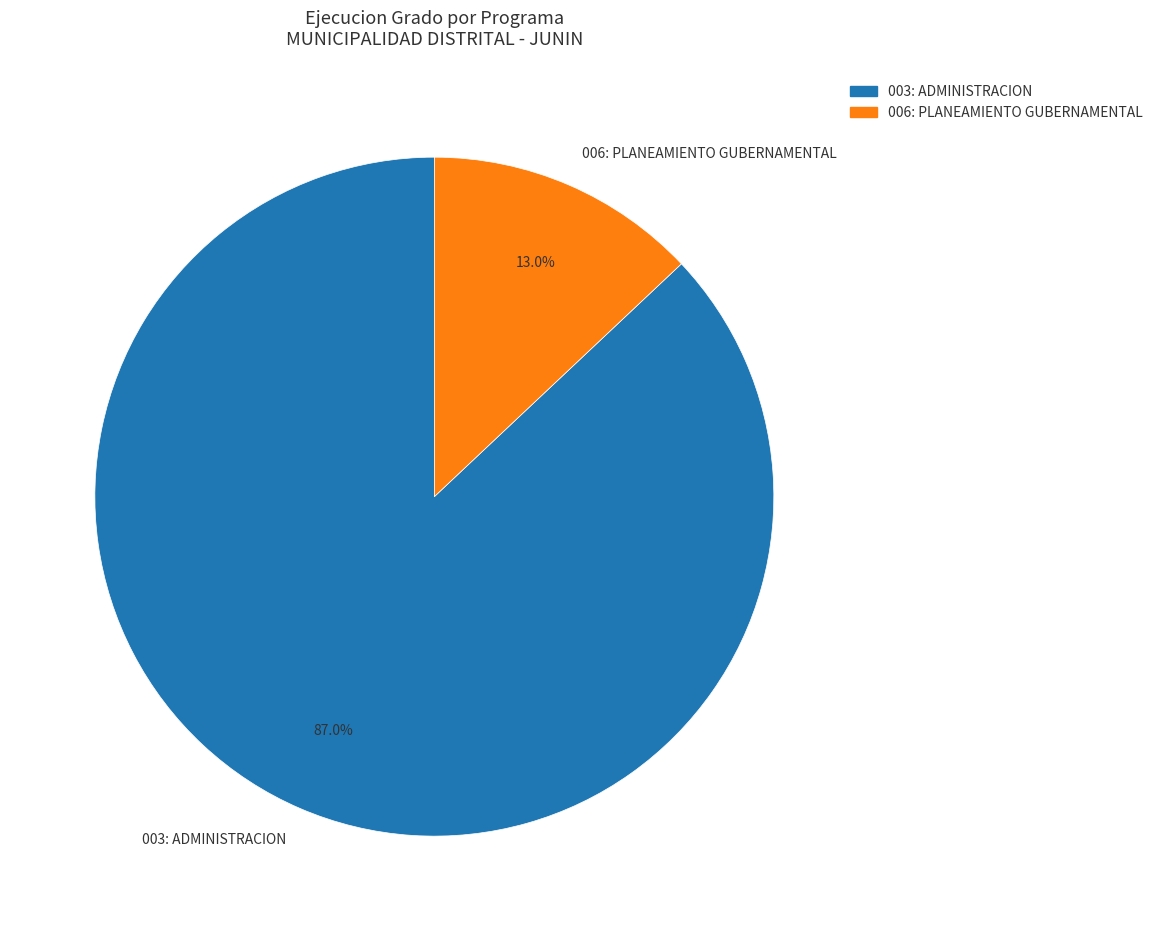

Which has a higher value, 006: PLANEAMIENTO GUBERNAMENTAL or 003: ADMINISTRACION?

003: ADMINISTRACION